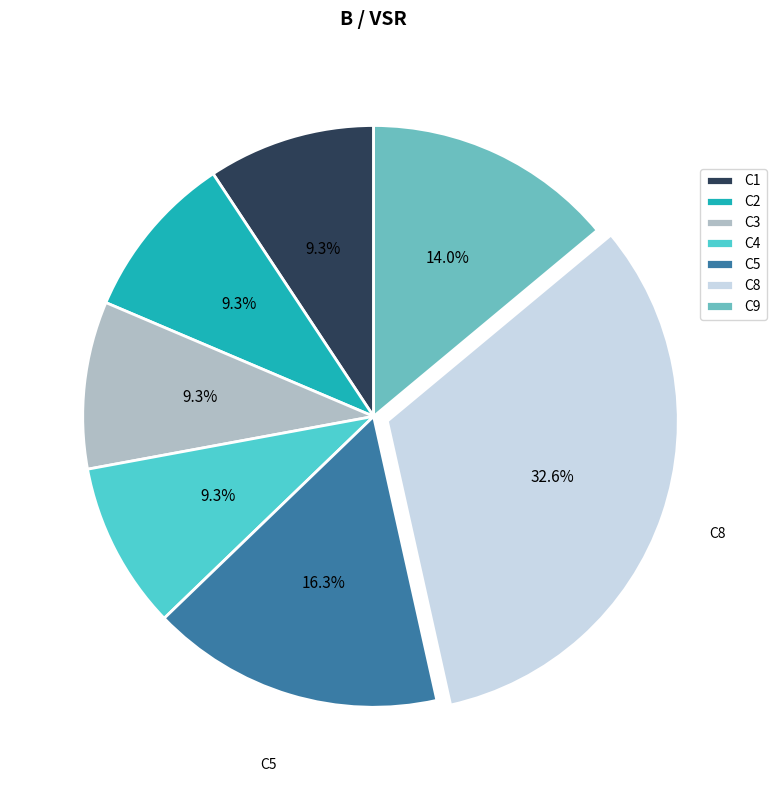

Does C3 account for over 50% of the chart?

No